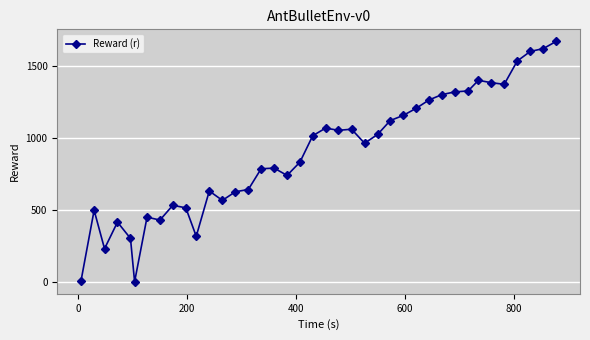

What is the difference between the maximum and second lowest values?

1663.8